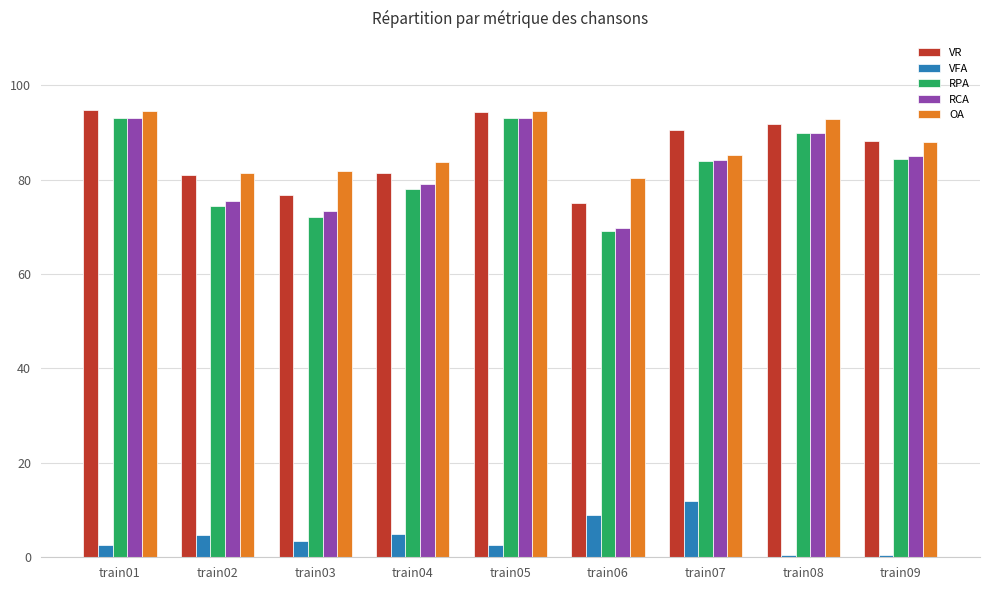

The value of VR at train08 is 91.8. True or false?

True